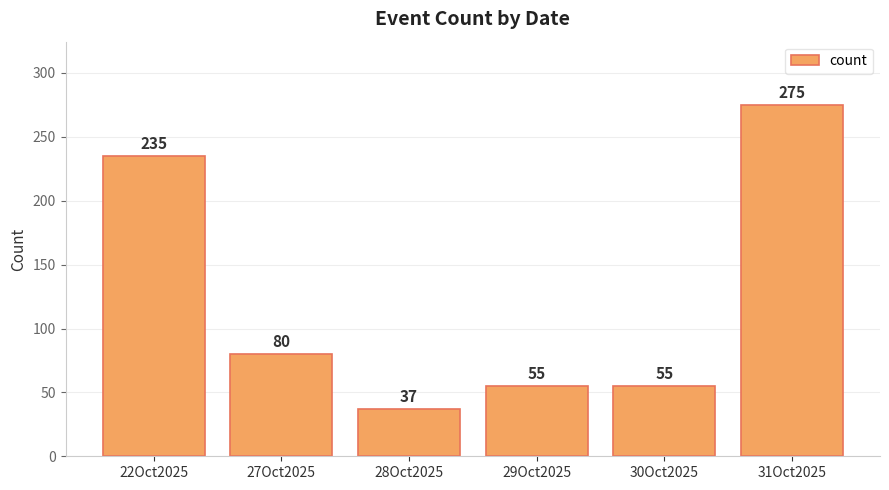

What is the difference between the maximum and minimum values?

238